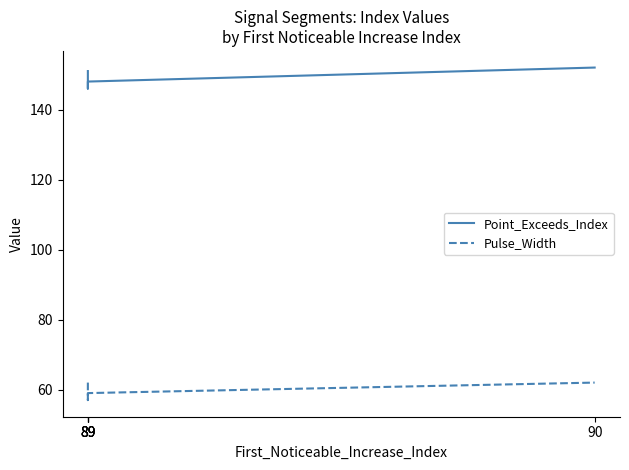

Where does the Point_Exceeds_Index series first go above 149?

89